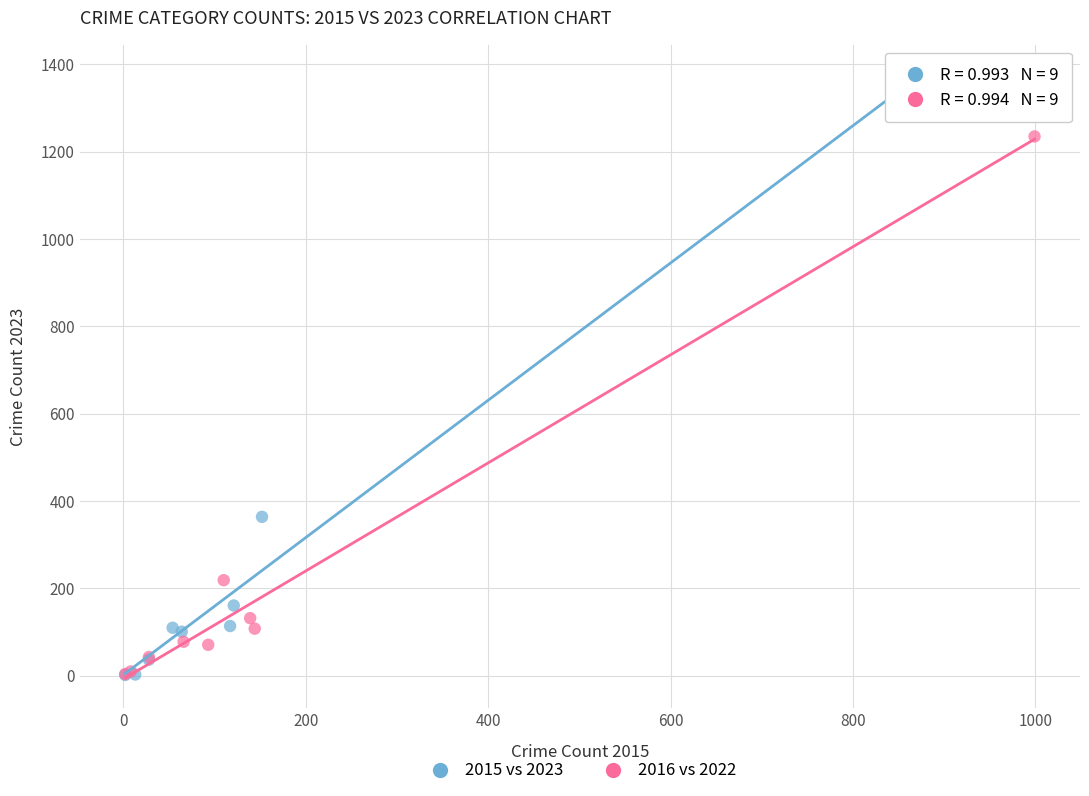

Which series has the largest Y range (max minus min)?

2015 vs 2023